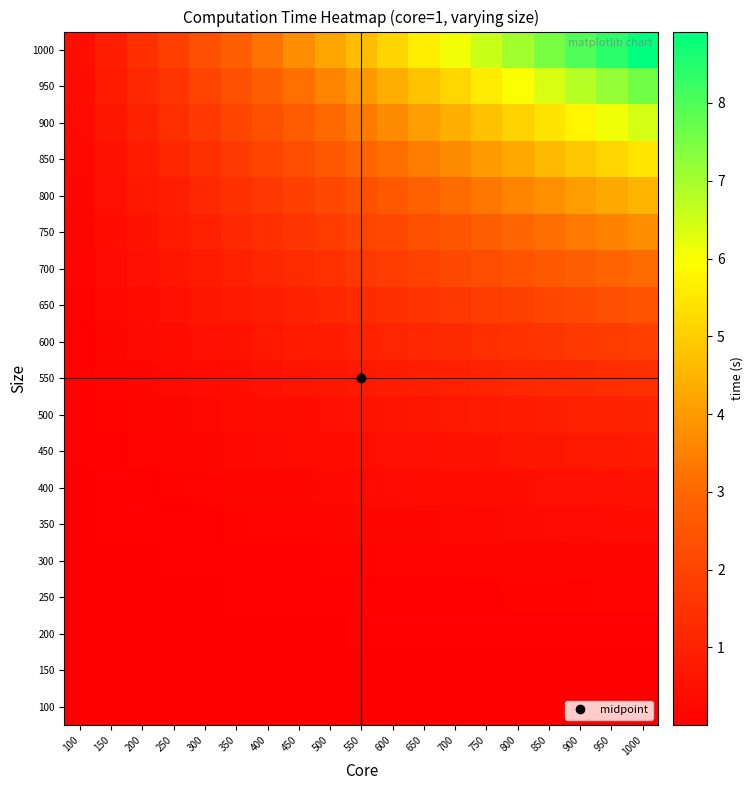

At which category is the sum across all series the highest?

1000